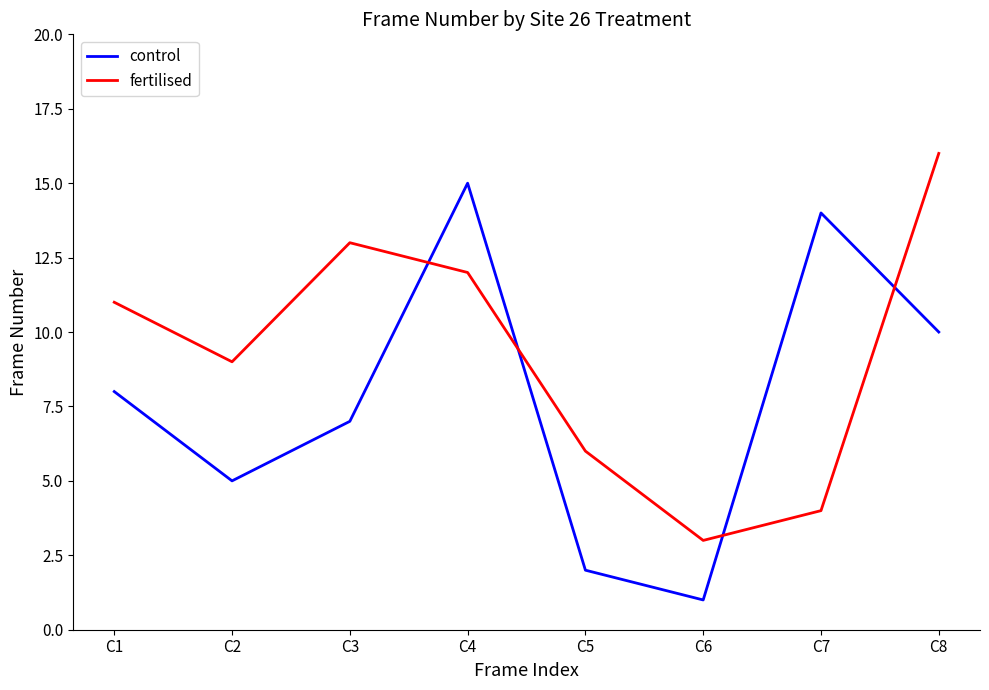

What is the total value across all series at C4?

27